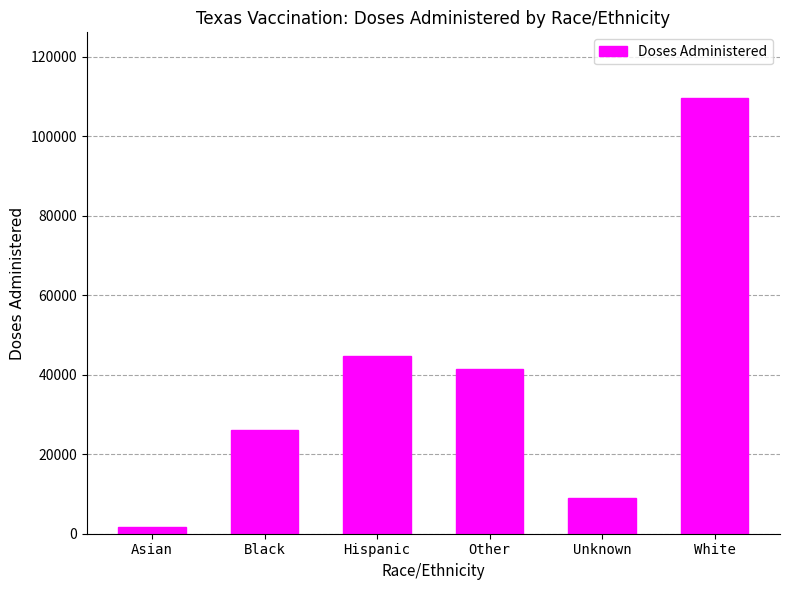

At which label does the data first exceed 41449?

Hispanic